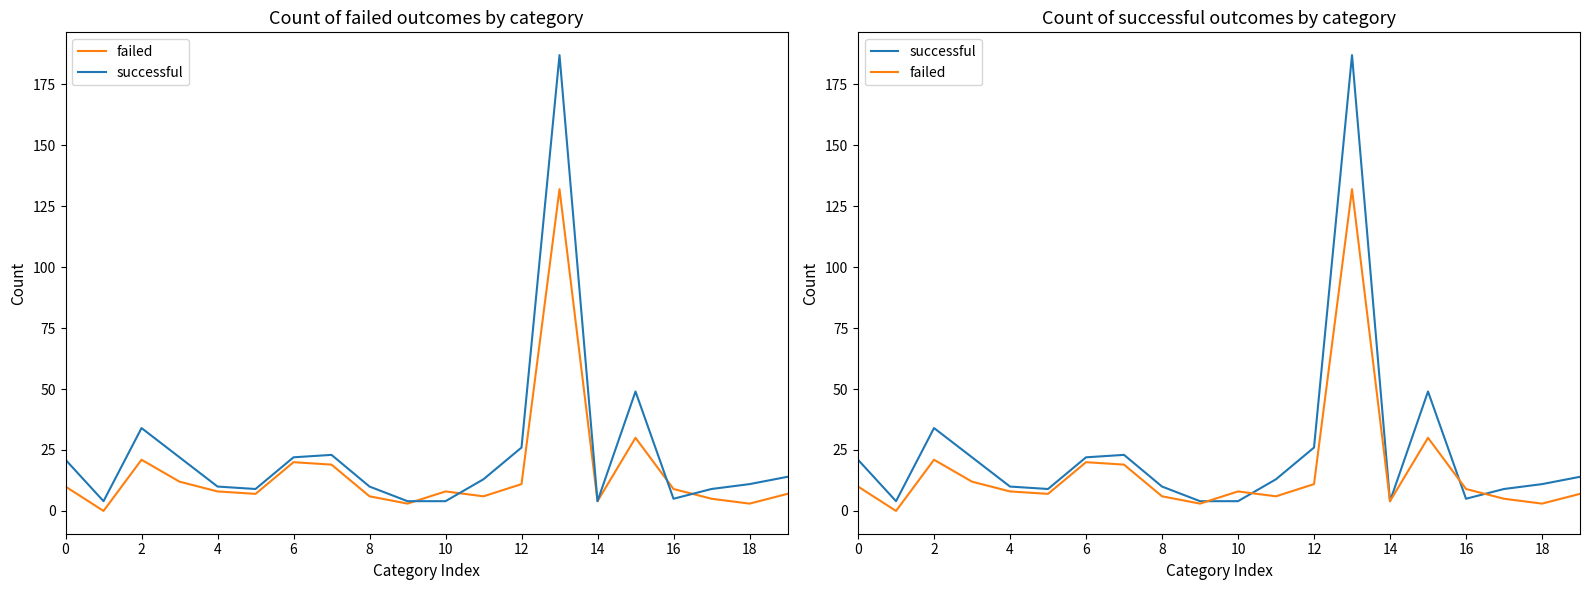

Does the chart display data point markers on the line(s)?

No